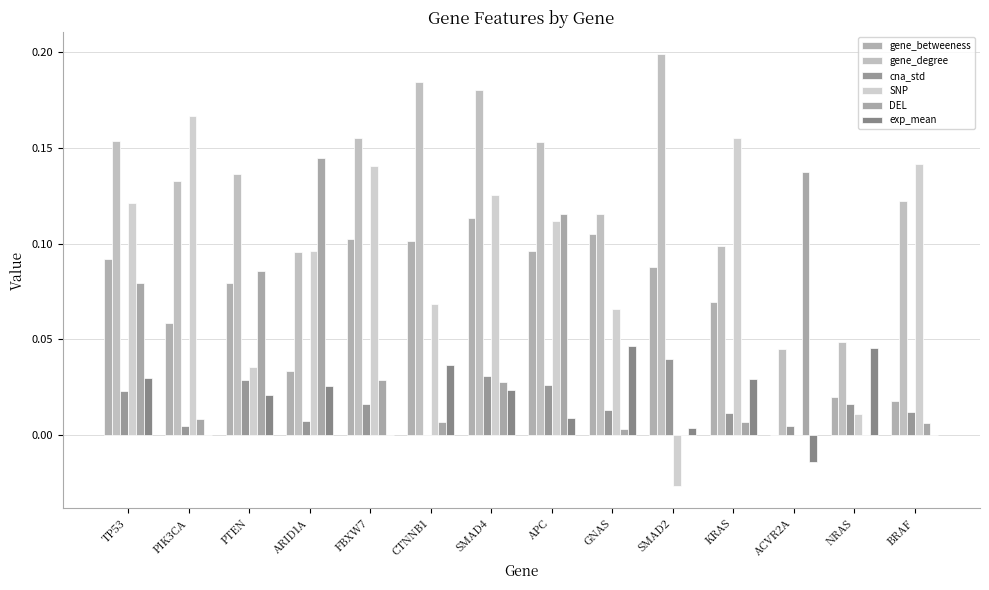

Reading left to right, list all the values displayed in this chart.

gene_betweeness: TP53=0.1	PIK3CA=0.1	PTEN=0.1	ARID1A=0.0	FBXW7=0.1	CTNNB1=0.1	SMAD4=0.1	APC=0.1	GNAS=0.1	SMAD2=0.1	KRAS=0.1	ACVR2A=0.0	NRAS=0.0	BRAF=0.0
gene_degree: TP53=0.2	PIK3CA=0.1	PTEN=0.1	ARID1A=0.1	FBXW7=0.2	CTNNB1=0.2	SMAD4=0.2	APC=0.2	GNAS=0.1	SMAD2=0.2	KRAS=0.1	ACVR2A=0.0	NRAS=0.0	BRAF=0.1
cna_std: TP53=0.0	PIK3CA=0.0	PTEN=0.0	ARID1A=0.0	FBXW7=0.0	CTNNB1=0.0	SMAD4=0.0	APC=0.0	GNAS=0.0	SMAD2=0.0	KRAS=0.0	ACVR2A=0.0	NRAS=0.0	BRAF=0.0
SNP: TP53=0.1	PIK3CA=0.2	PTEN=0.0	ARID1A=0.1	FBXW7=0.1	CTNNB1=0.1	SMAD4=0.1	APC=0.1	GNAS=0.1	SMAD2=-0.0	KRAS=0.2	ACVR2A=0.0	NRAS=0.0	BRAF=0.1
DEL: TP53=0.1	PIK3CA=0.0	PTEN=0.1	ARID1A=0.1	FBXW7=0.0	CTNNB1=0.0	SMAD4=0.0	APC=0.1	GNAS=0.0	SMAD2=0.0	KRAS=0.0	ACVR2A=0.1	NRAS=0.0	BRAF=0.0
exp_mean: TP53=0.0	PIK3CA=0.0	PTEN=0.0	ARID1A=0.0	FBXW7=0.0	CTNNB1=0.0	SMAD4=0.0	APC=0.0	GNAS=0.0	SMAD2=0.0	KRAS=0.0	ACVR2A=-0.0	NRAS=0.0	BRAF=0.0